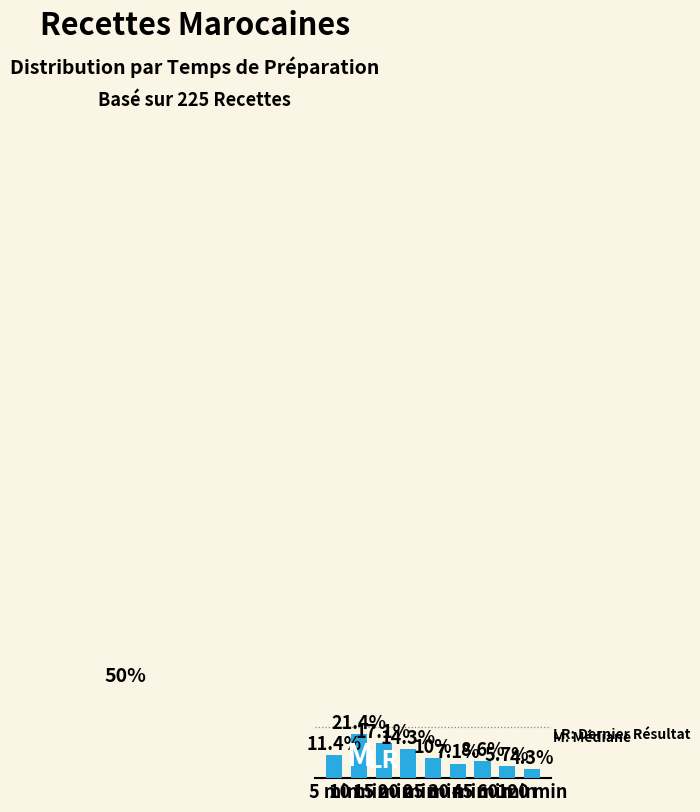

What is the difference between the maximum and minimum values?

17.1